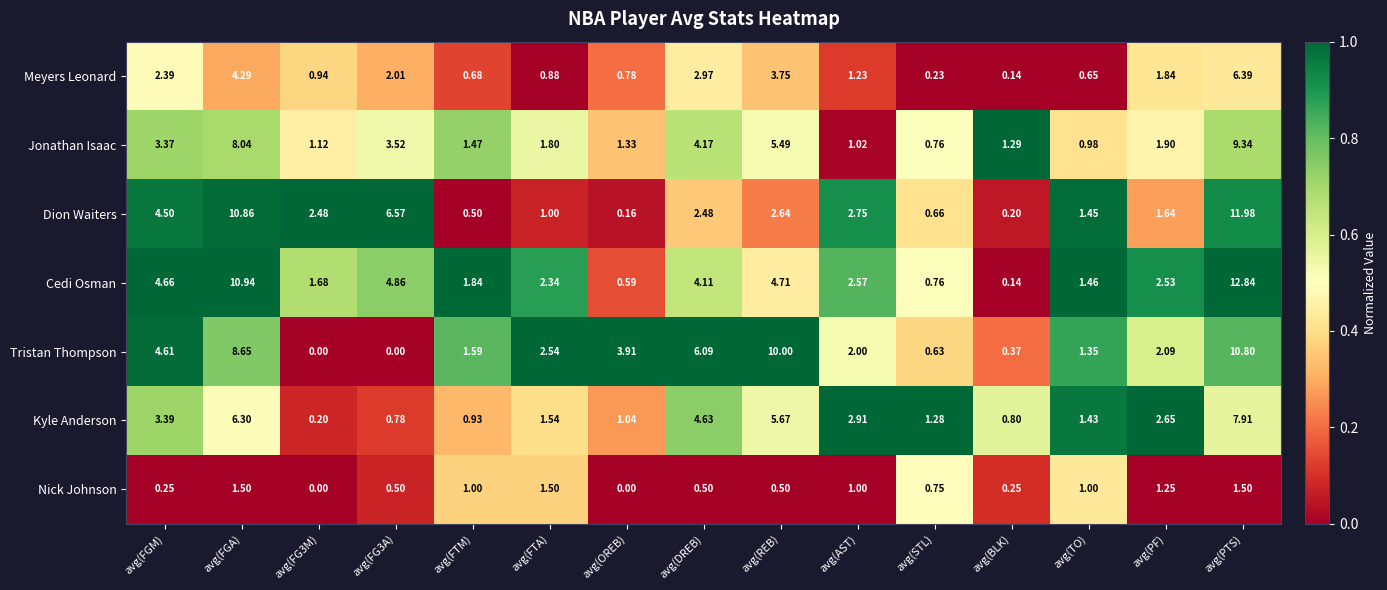

Rank the series at avg(PF) from lowest to highest value.

Nick Johnson, Dion Waiters, Meyers Leonard, Jonathan Isaac, Tristan Thompson, Cedi Osman, Kyle Anderson